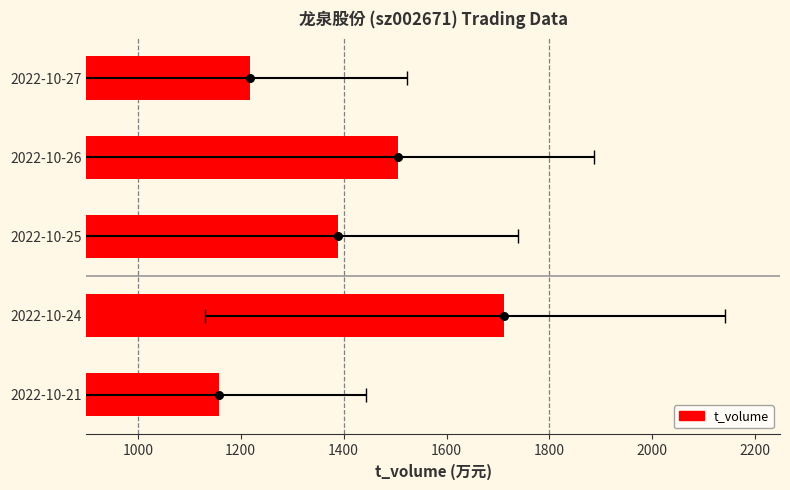

What is the change in value from 2022-10-27 to 2022-10-25?

+171